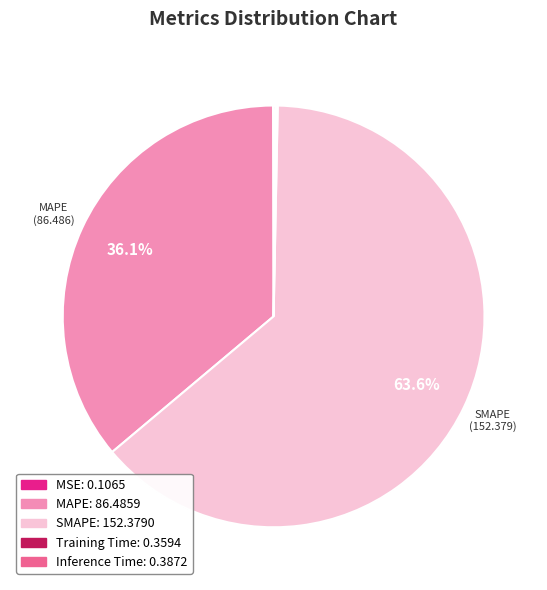

Is there any slice that represents more than half of the pie?

Yes